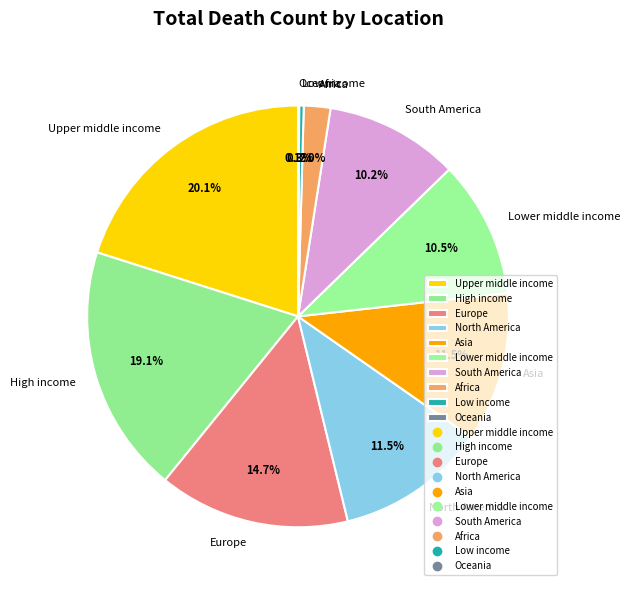

Which category has the biggest portion of the pie?

Upper middle income